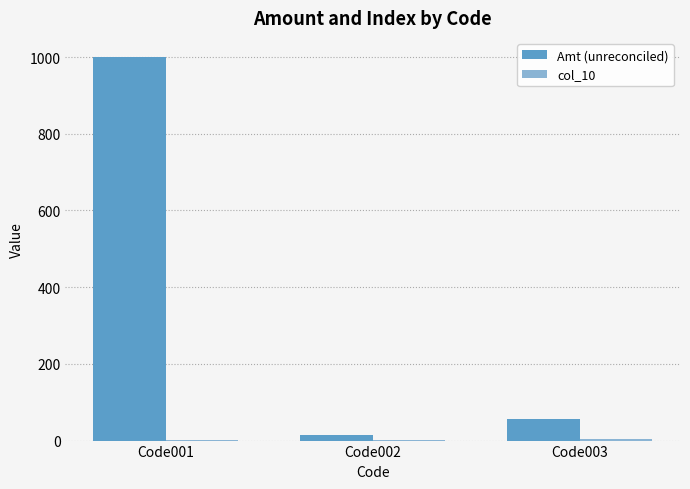

Which series has the largest total across all categories?

Amt (unreconciled)